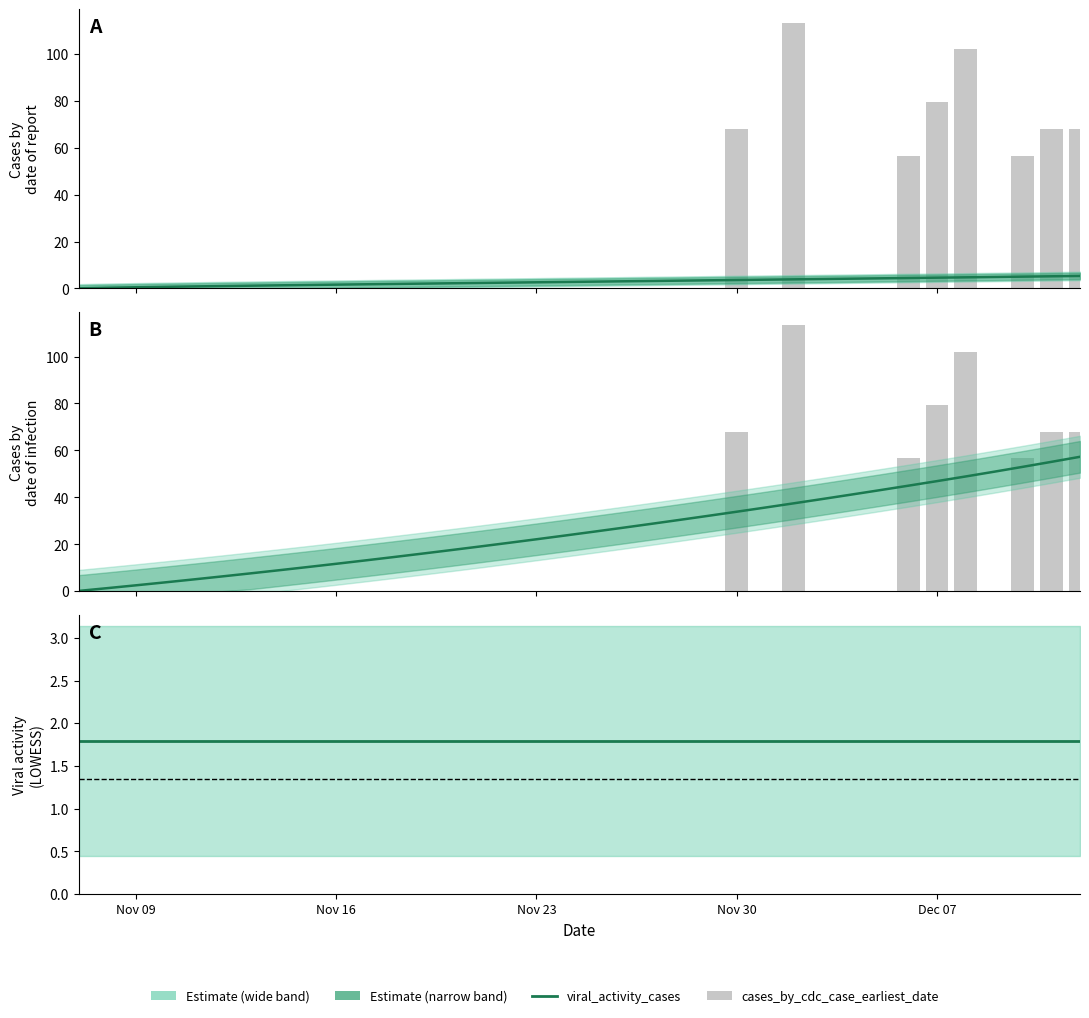

How many bars are there in total?

72